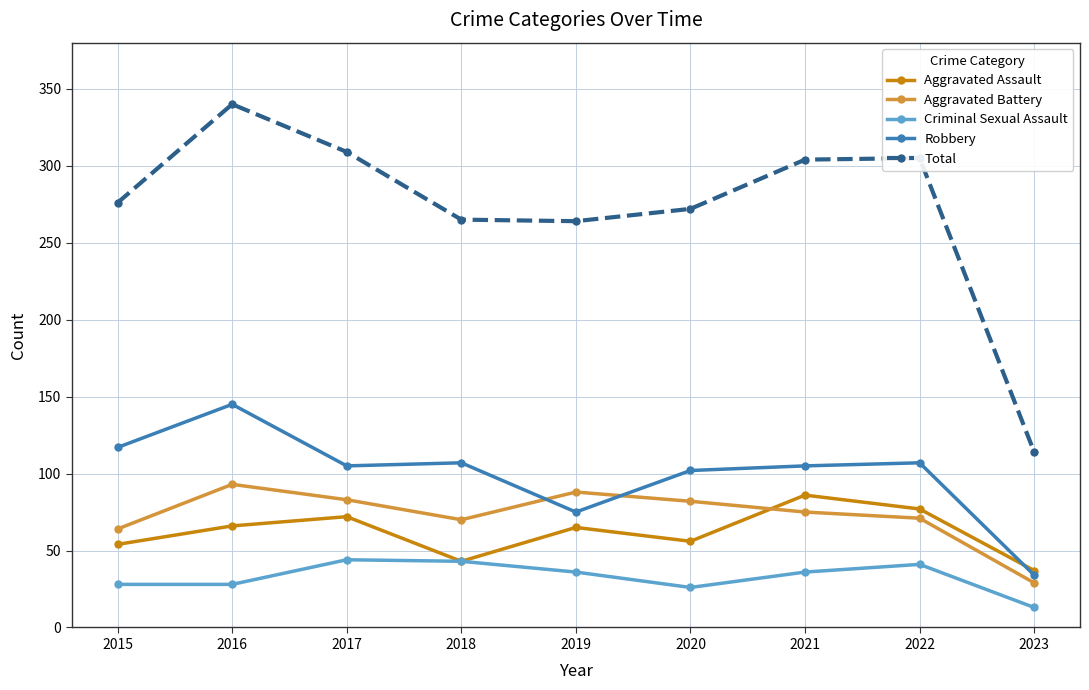

How many categories are shown in the chart?

9